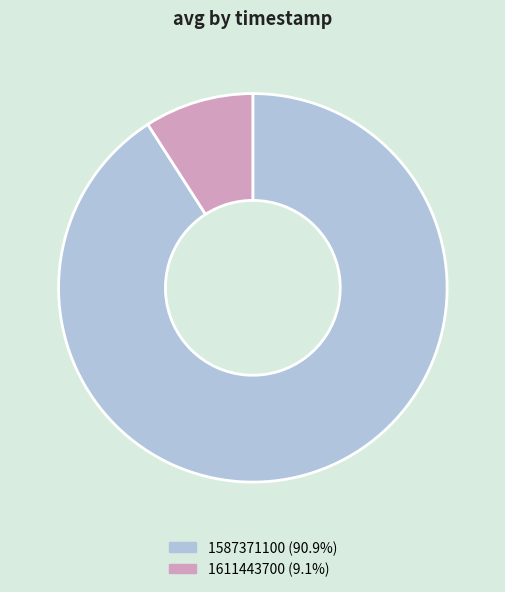

True or false: 1587371100 accounts for 91% of the total.

True